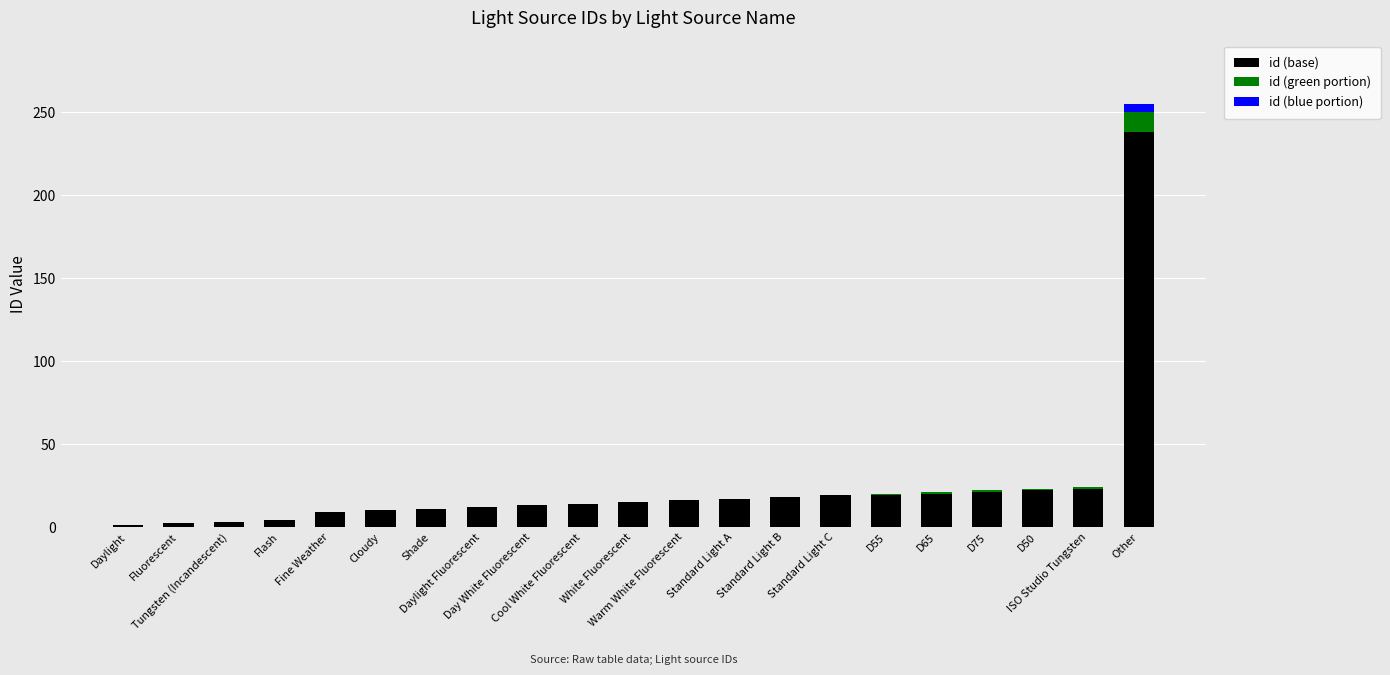

What is the sum of all id (base) values?

507